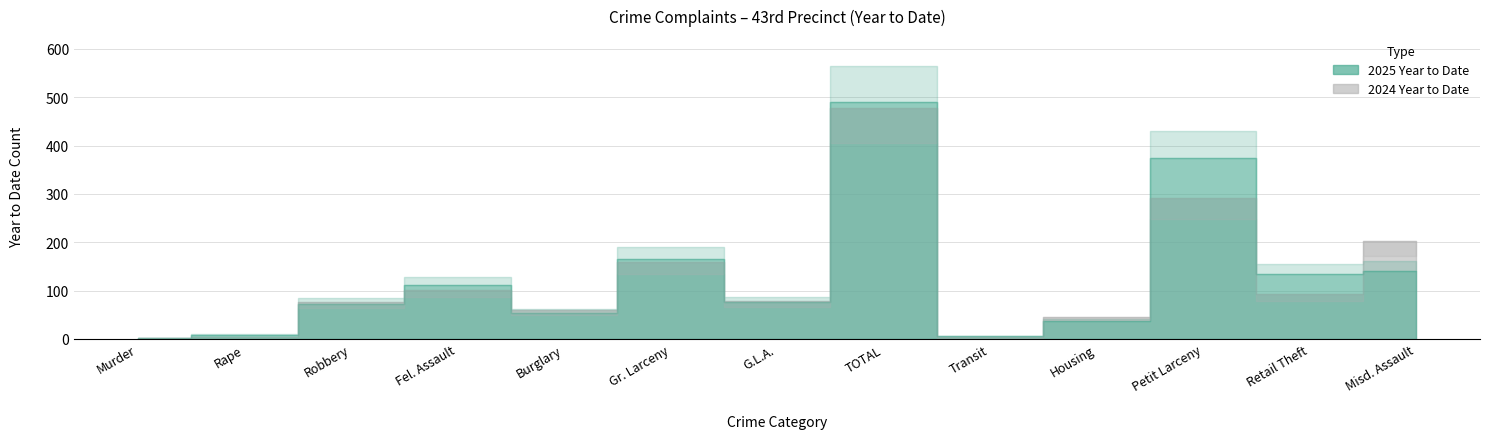

What are all the series names shown in the legend?

2025 Year to Date, 2024 Year to Date